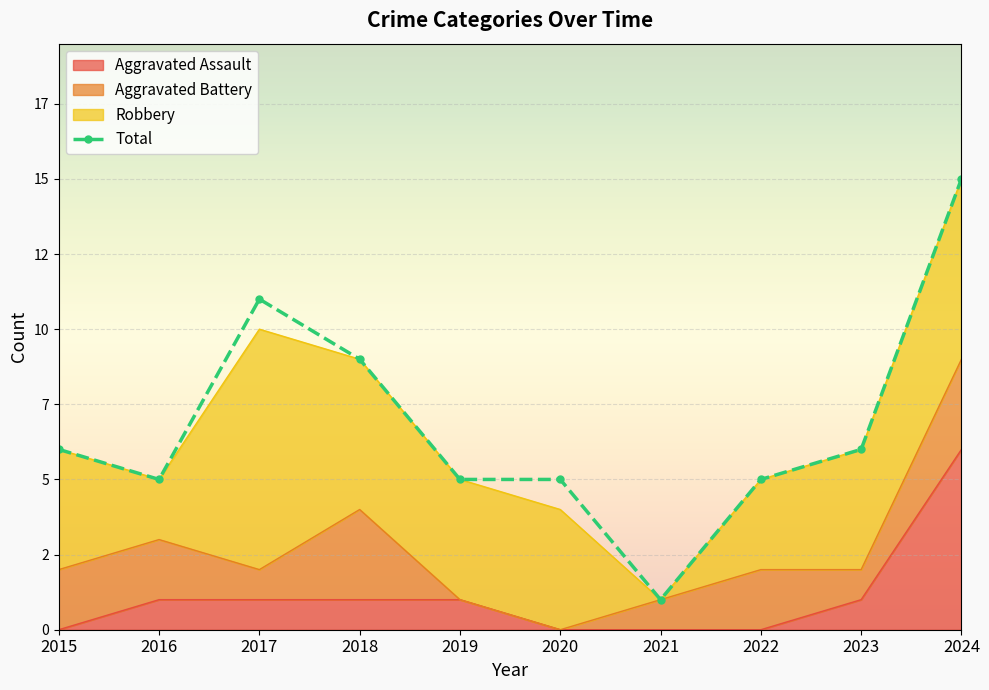

Between 2023 and 2020, which is larger?

2023